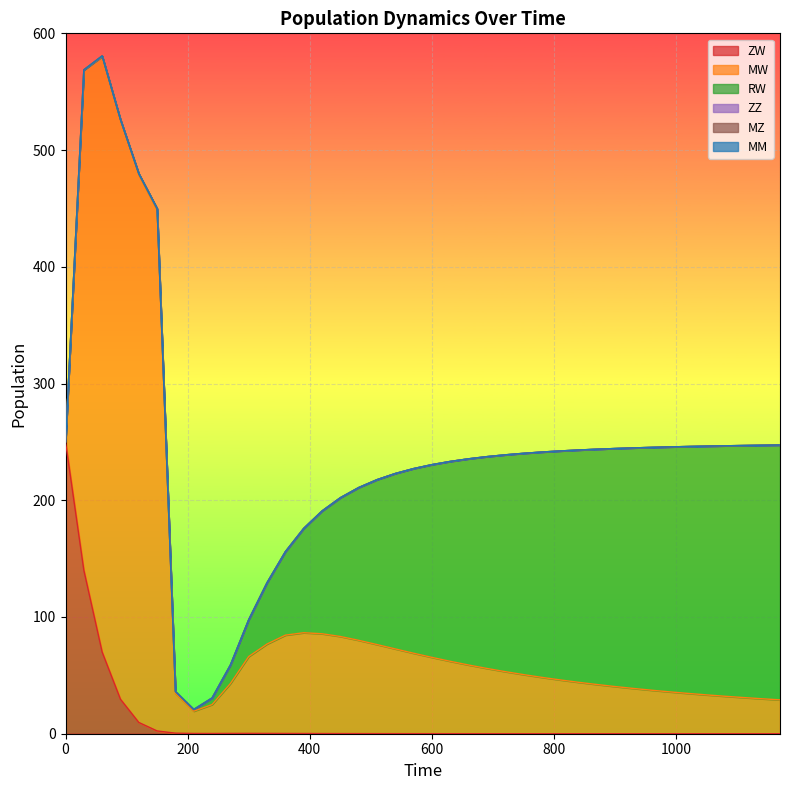

Reading right to left, what are all the values shown in this chart?

ZW: 0.0	0.0	0.0	0.0	0.0	0.0	0.0	0.0	0.0	0.0	0.0	0.0	0.0	0.0	0.0	0.0	0.0	0.0	0.0	0.0	0.1	0.1	0.1	0.1	0.1	0.1	0.2	0.2	0.3	0.3	0.3	0.2	0.2	0.5	2.4	9.7	29.5	69.9	140.0	250.0
MW: 29.0	30.0	31.0	32.1	33.2	34.5	35.8	37.2	38.8	40.4	42.1	44.0	46.1	48.3	50.6	53.2	55.9	58.8	62.0	65.3	68.9	72.6	76.3	79.9	83.2	85.5	86.3	84.2	76.6	65.9	42.7	24.8	19.1	34.2	446.2	469.1	495.8	510.3	428.5	0.0
RW: 218.3	217.2	215.9	214.6	213.1	211.6	209.9	208.1	206.1	203.9	201.6	199.0	196.2	193.0	189.6	185.7	181.4	176.6	171.2	165.1	158.2	150.3	141.2	130.8	118.9	105.2	89.4	71.5	52.6	31.6	15.9	5.6	1.5	1.5	1.3	1.1	0.8	0.5	0.1	0.0
ZZ: 0.0	0.0	0.0	0.0	0.0	0.0	0.0	0.0	0.0	0.0	0.0	0.0	0.0	0.0	0.0	0.0	0.0	0.0	0.0	0.0	0.0	0.0	0.0	0.0	0.0	0.0	0.0	0.0	0.0	0.0	0.0	0.0	0.0	0.0	0.0	0.0	0.0	0.0	0.0	0.0
MZ: 0.0	0.0	0.0	0.0	0.0	0.0	0.0	0.0	0.0	0.0	0.0	0.0	0.0	0.0	0.0	0.0	0.0	0.0	0.0	0.0	0.0	0.0	0.0	0.0	0.0	0.0	0.0	0.0	0.0	0.0	0.0	0.0	0.0	0.0	0.0	0.0	0.0	0.0	0.0	0.0
MM: 0.0	0.0	0.0	0.0	0.0	0.0	0.0	0.0	0.0	0.0	0.0	0.0	0.0	0.0	0.0	0.0	0.0	0.0	0.0	0.0	0.0	0.0	0.0	0.0	0.0	0.0	0.0	0.0	0.0	0.0	0.0	0.0	0.0	0.0	0.0	0.0	0.0	0.0	0.0	0.0